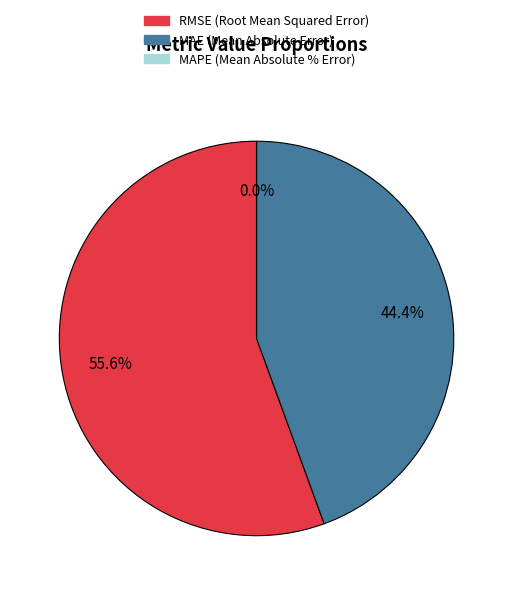

True or false: MAPE (Mean Absolute % Error) accounts for 7% of the total.

False